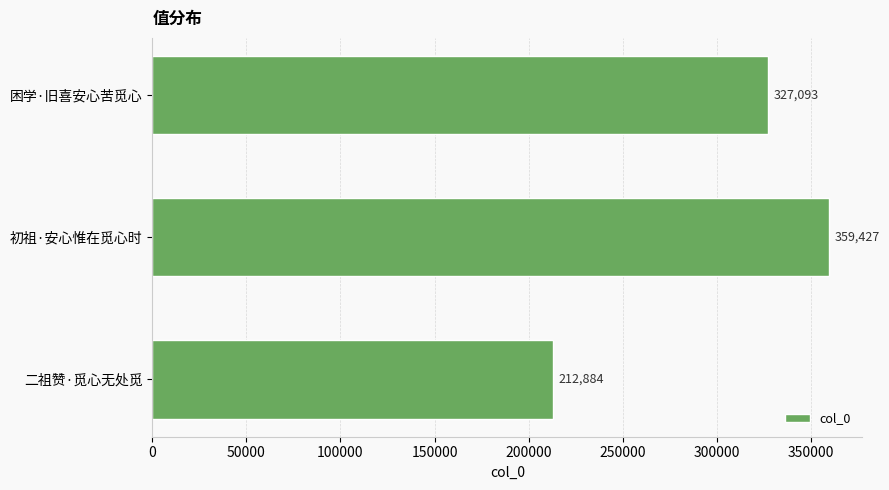

How many values are between 212884 and 359427?

3